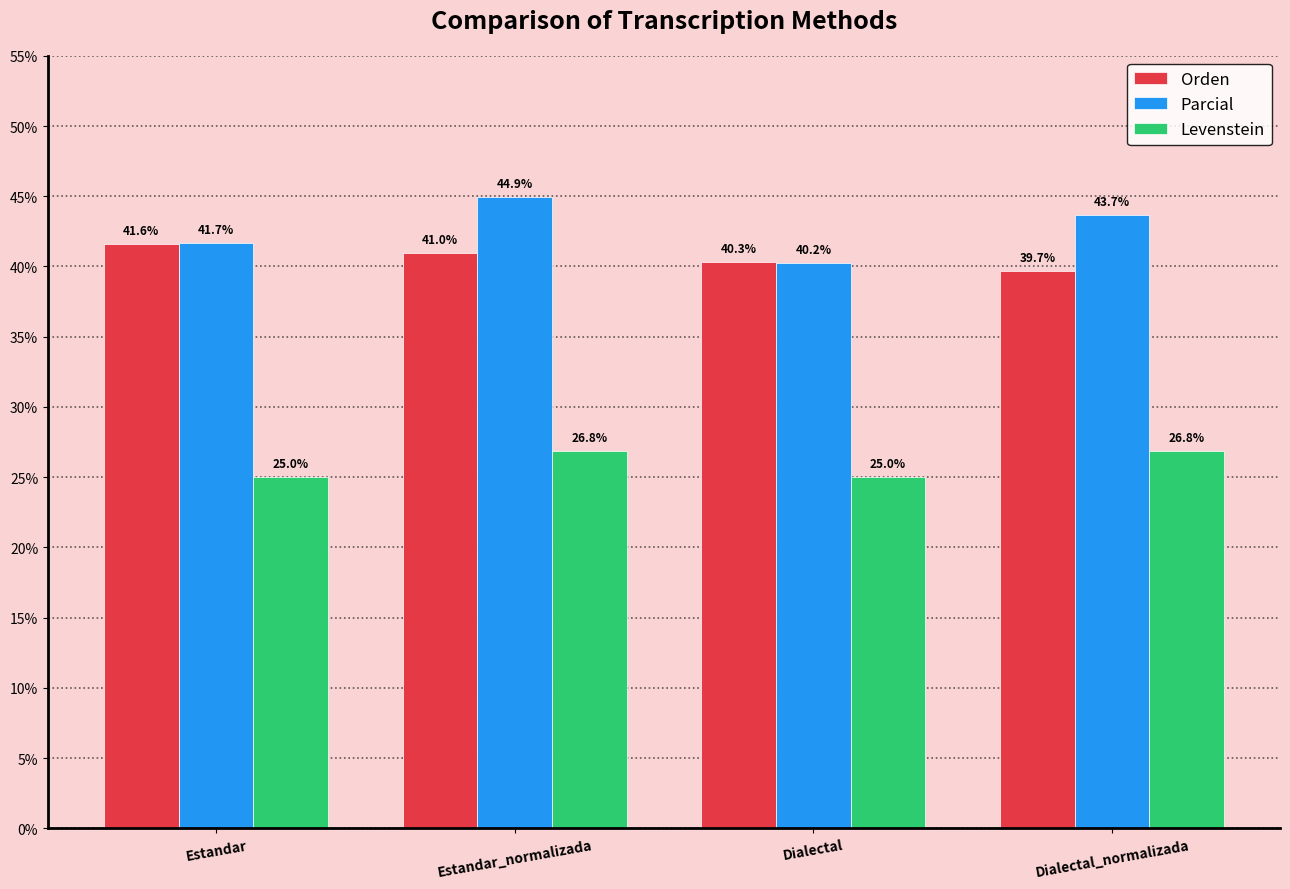

What is the difference between the maximum and second lowest values in the Orden series?

1.3